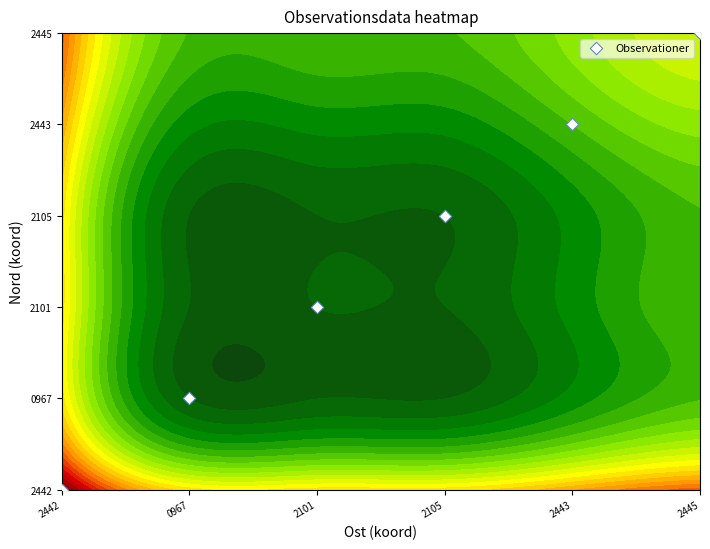

What is the difference between the maximum and minimum values?

5